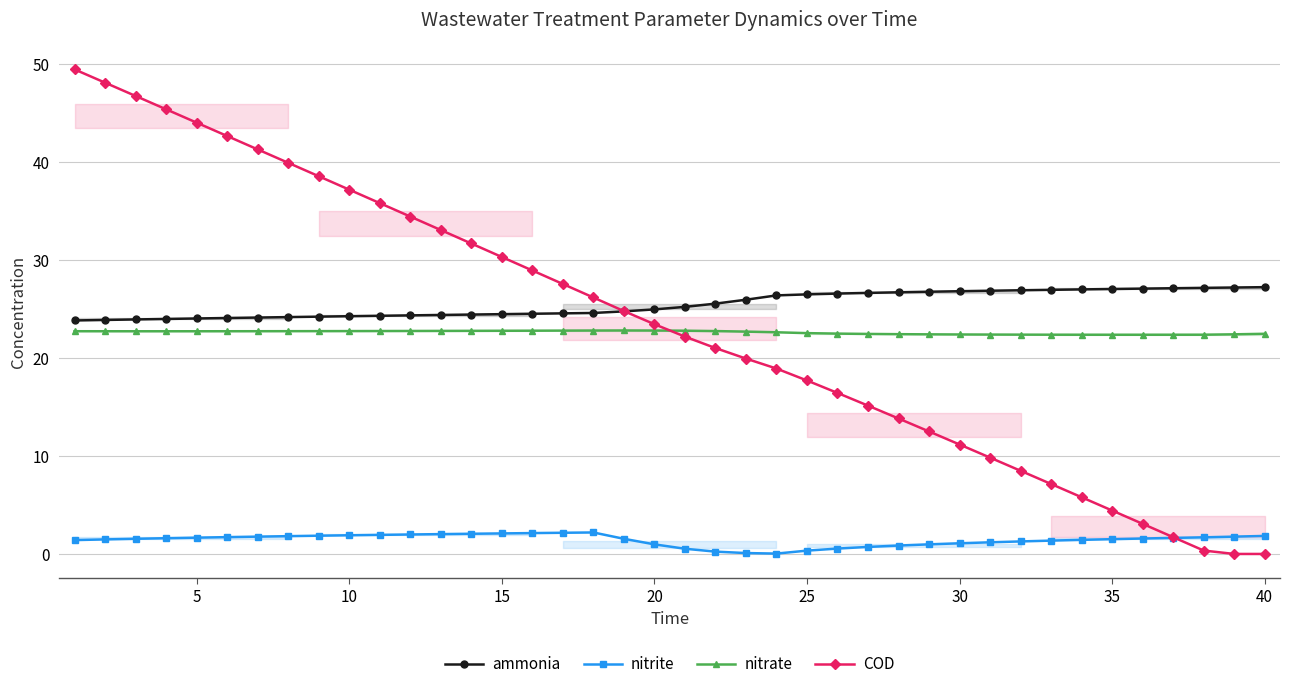

Between 36 and 38, which series saw the biggest shift?

COD